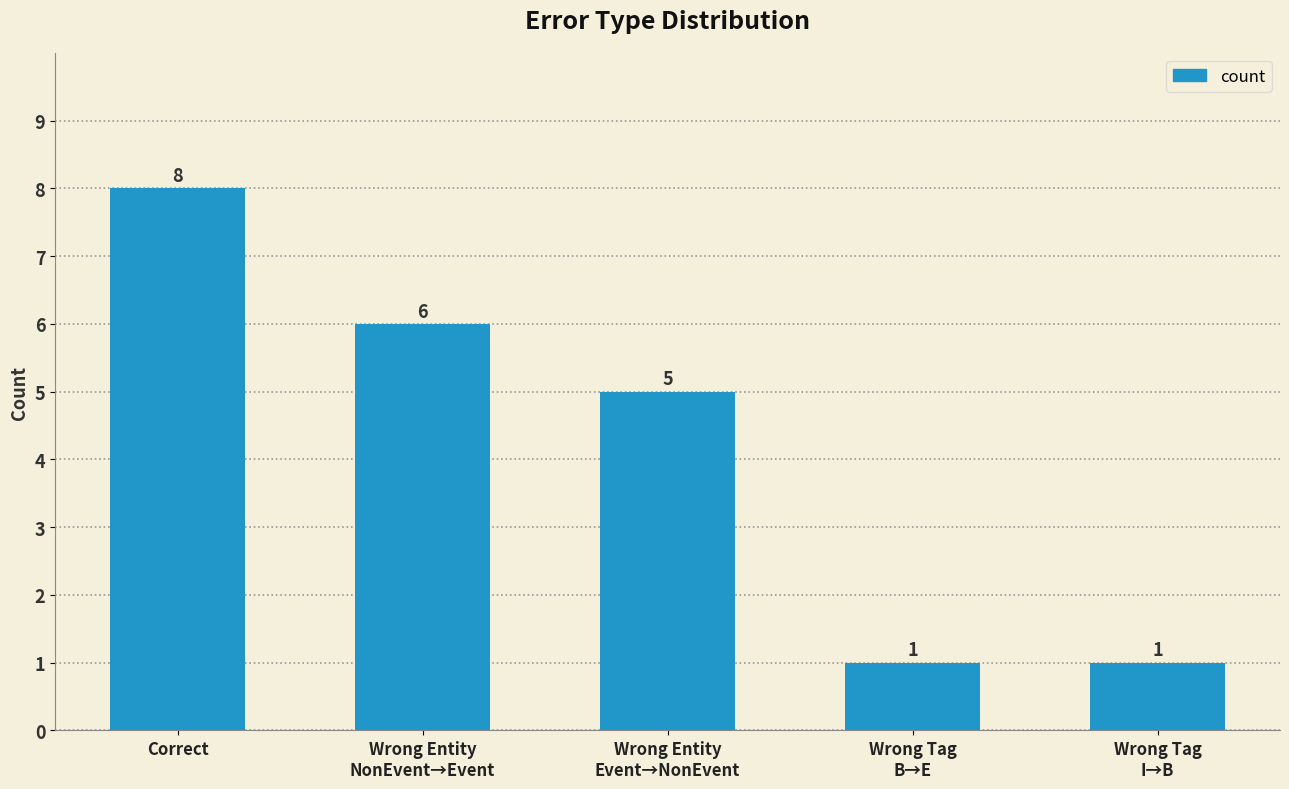

Reading left to right, list all the values displayed in this chart.

Correct=8	Wrong Entity
NonEvent→Event=6	Wrong Entity
Event→NonEvent=5	Wrong Tag
B→E=1	Wrong Tag
I→B=1